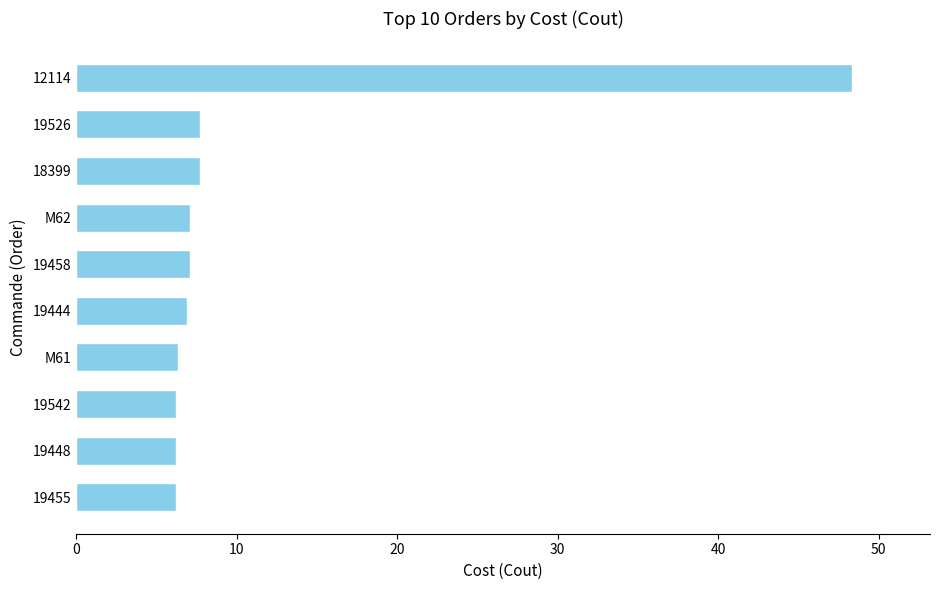

What value does the data have at 19444?

6.9